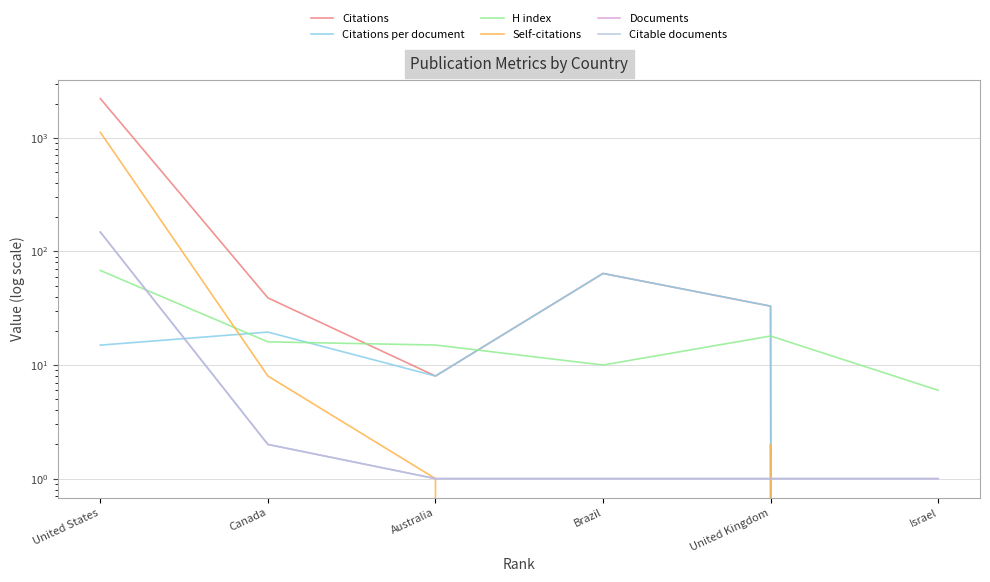

How many positive values does the Citations series have?

5